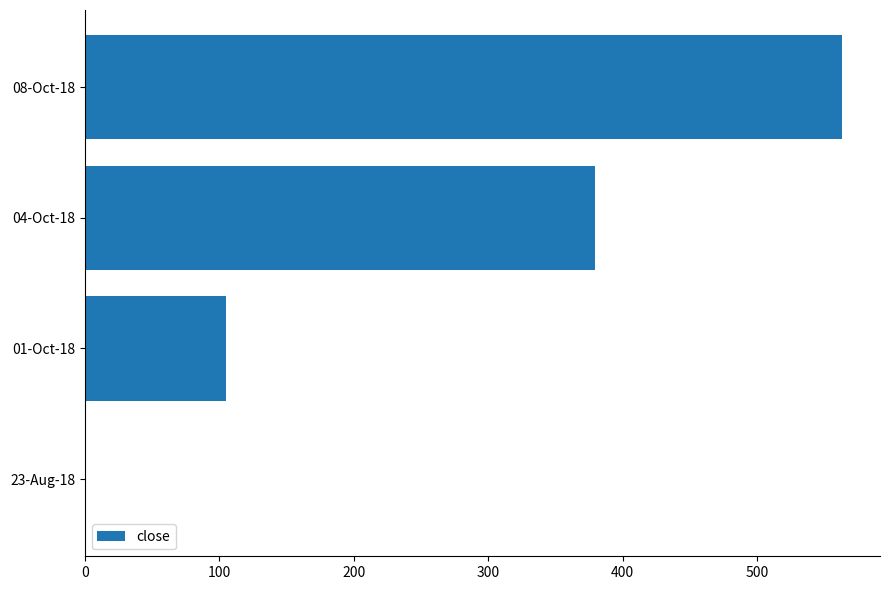

At which label is the value closest to 281?

04-Oct-18